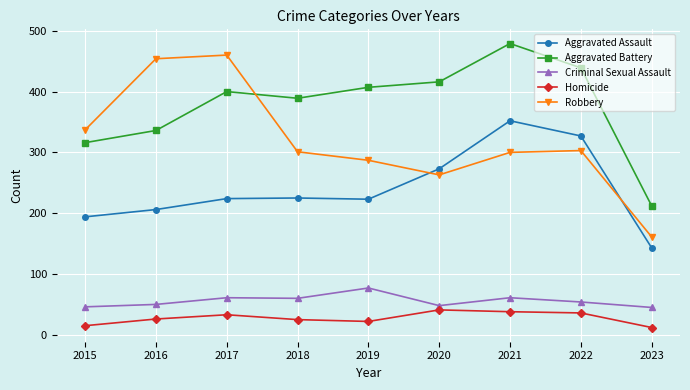

What is the total value across all series at 2019?

1016